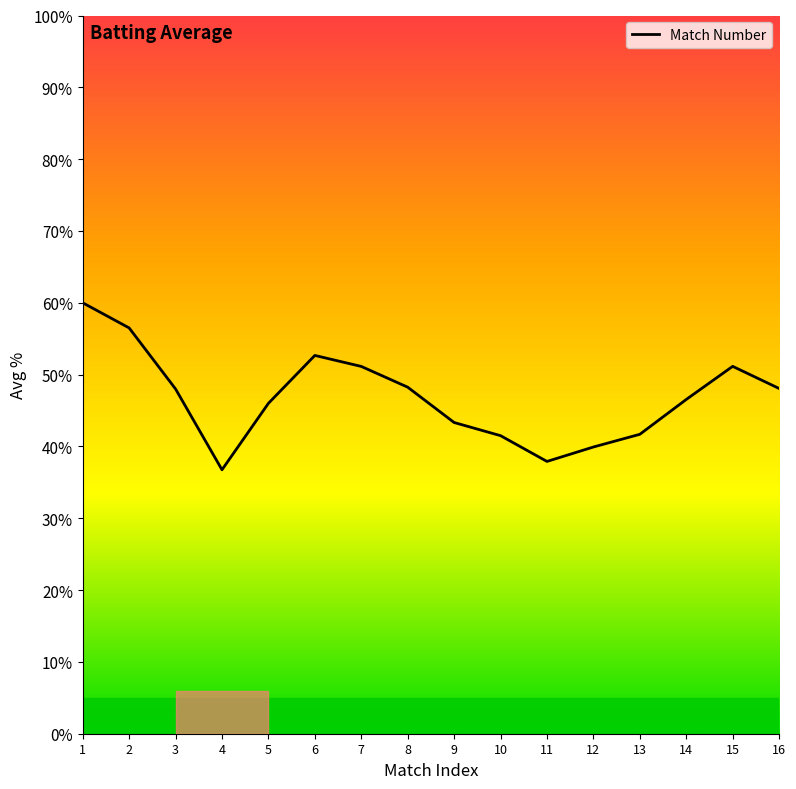

Is it true that the value at 9 is 25.6?

False